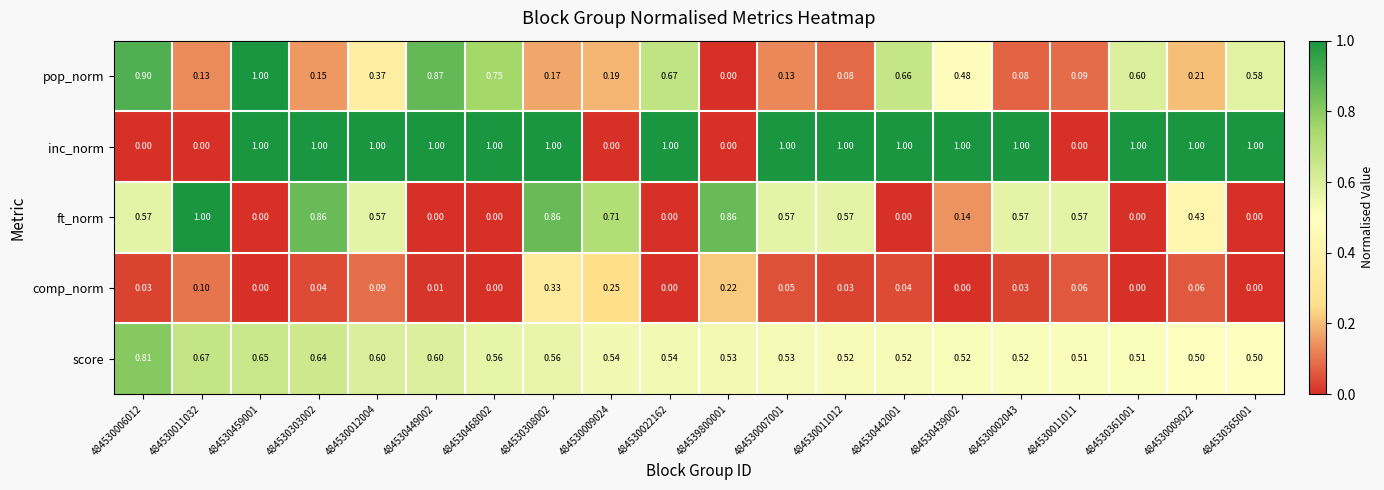

At 484530011011, list the series in order from smallest to largest.

inc_norm, comp_norm, pop_norm, score, ft_norm